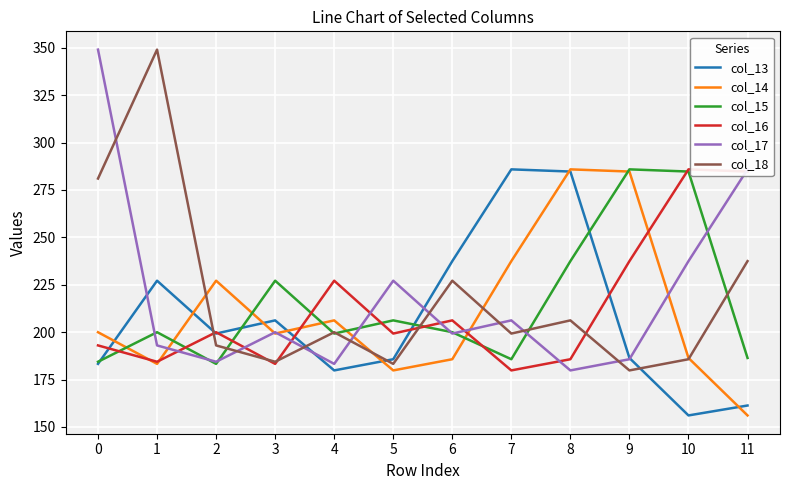

What is the maximum value for col_14?

285.9